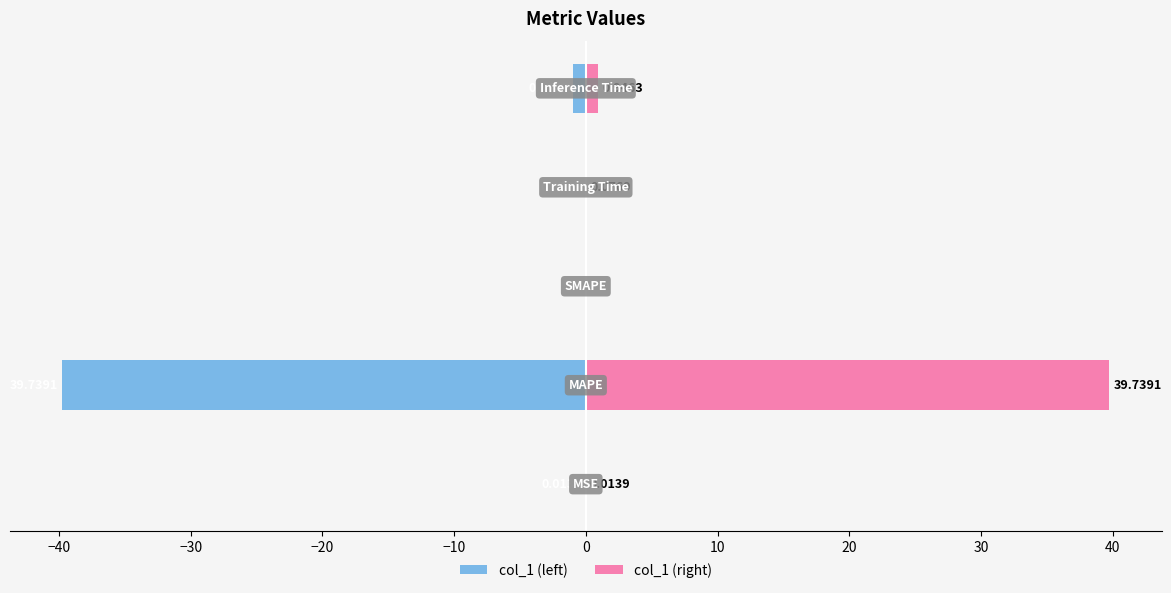

How many bars are there in each group?

2